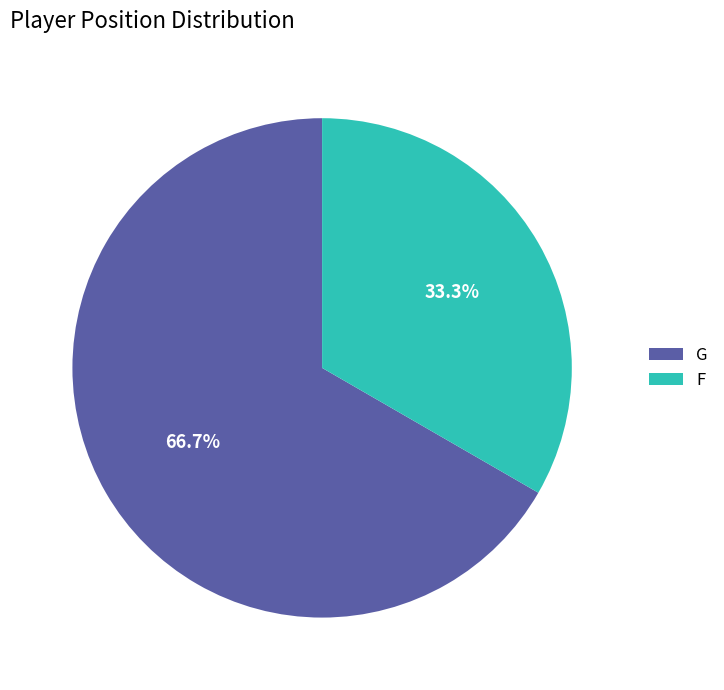

The F slice represents 33% of the pie. True or false?

True